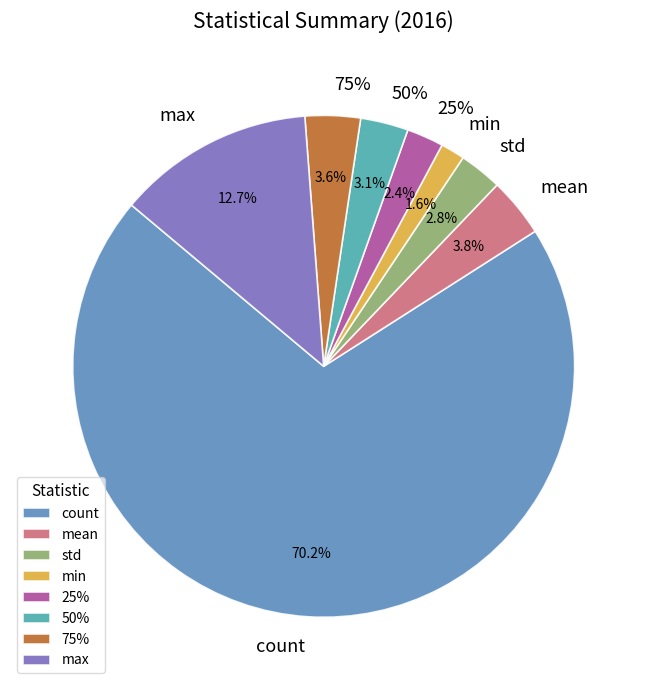

Approximately how many times larger is the value at mean compared to count?

0.1